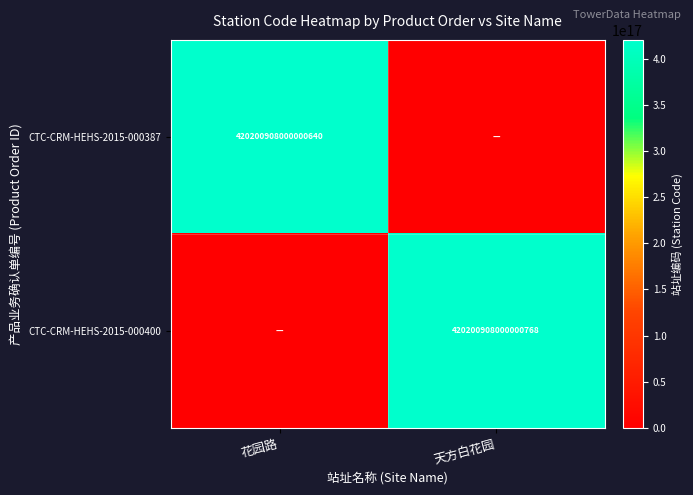

The CTC-CRM-HEHS-2015-000387 series shows 420200908000000640 at 花园路. True or false?

True